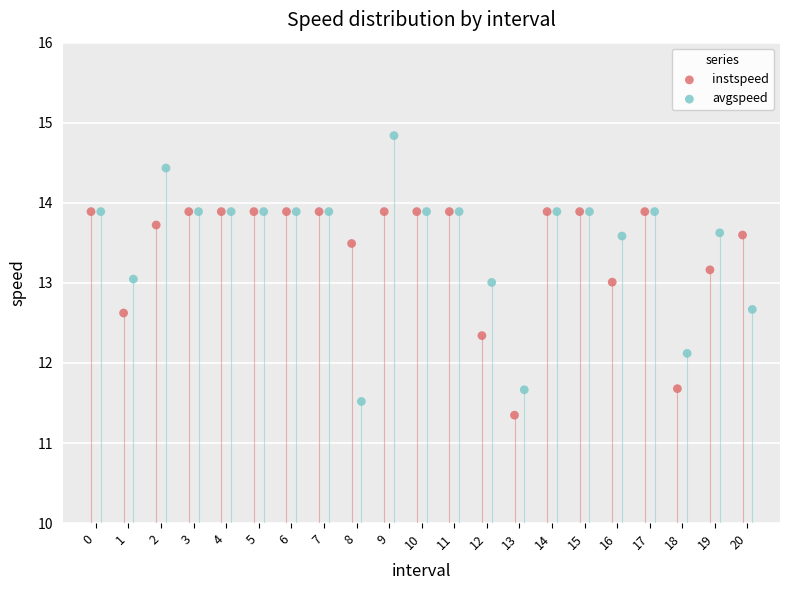

Which series reaches the minimum Y coordinate?

instspeed